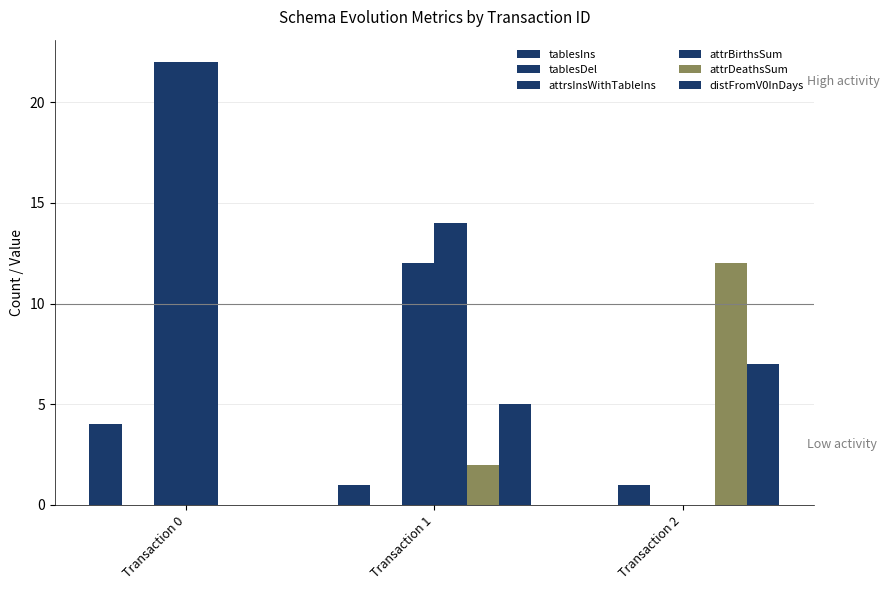

What is the total value across all series at Transaction 1?

34